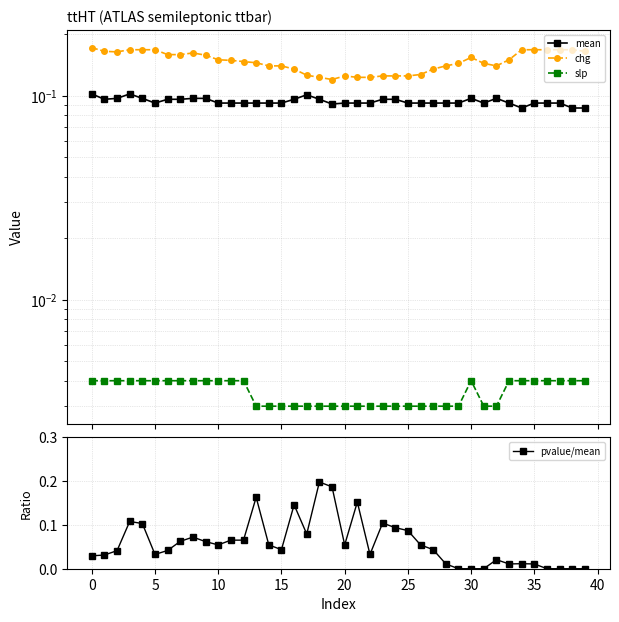

What is the label of the 29th point from the right?

11